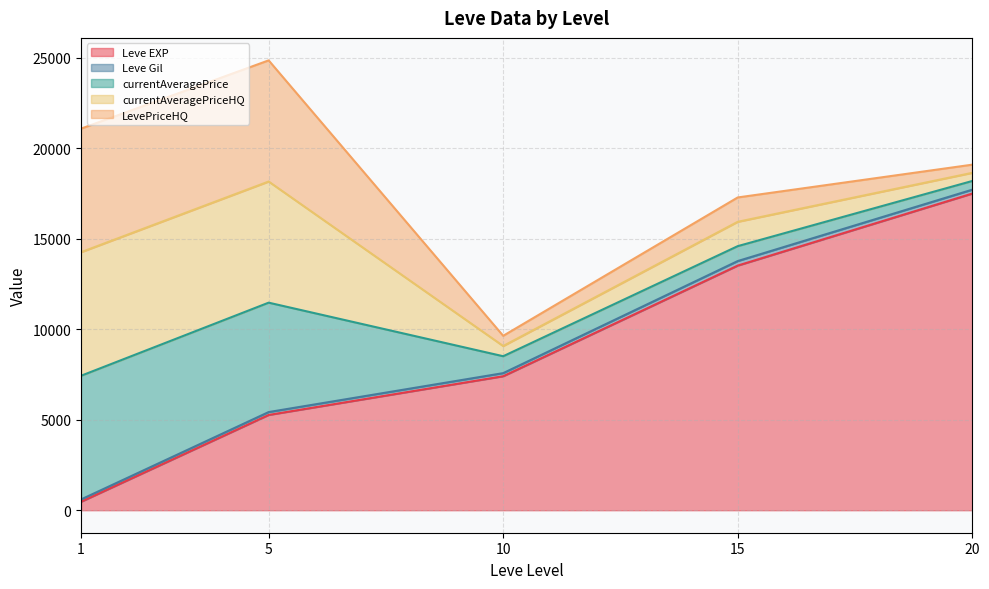

How many categories are shown in the chart?

30